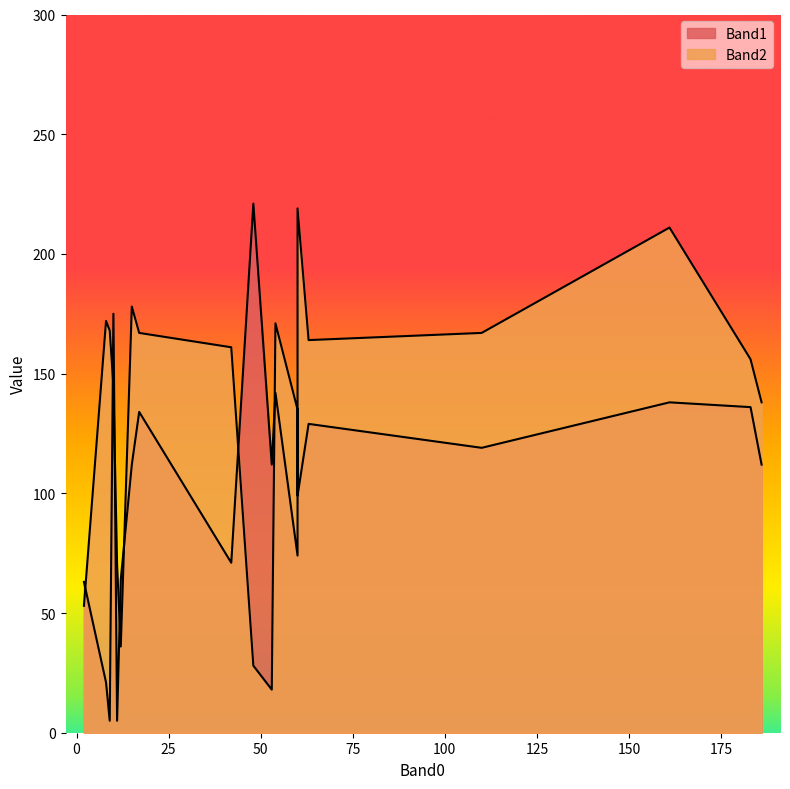

Reading left to right, list all the values displayed in this chart.

Band1: 64	21	221	109	136	5	63	175	5	99	74	119	112	129	71	112	134	112	138	142
Band2: 36	172	28	103	156	70	53	145	168	219	135	167	18	164	161	178	167	138	211	171